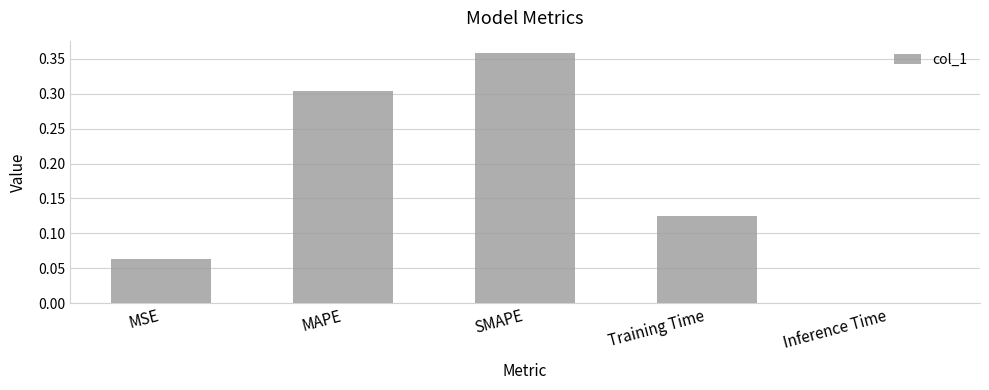

What is the difference between the values at Training Time and SMAPE?

0.2